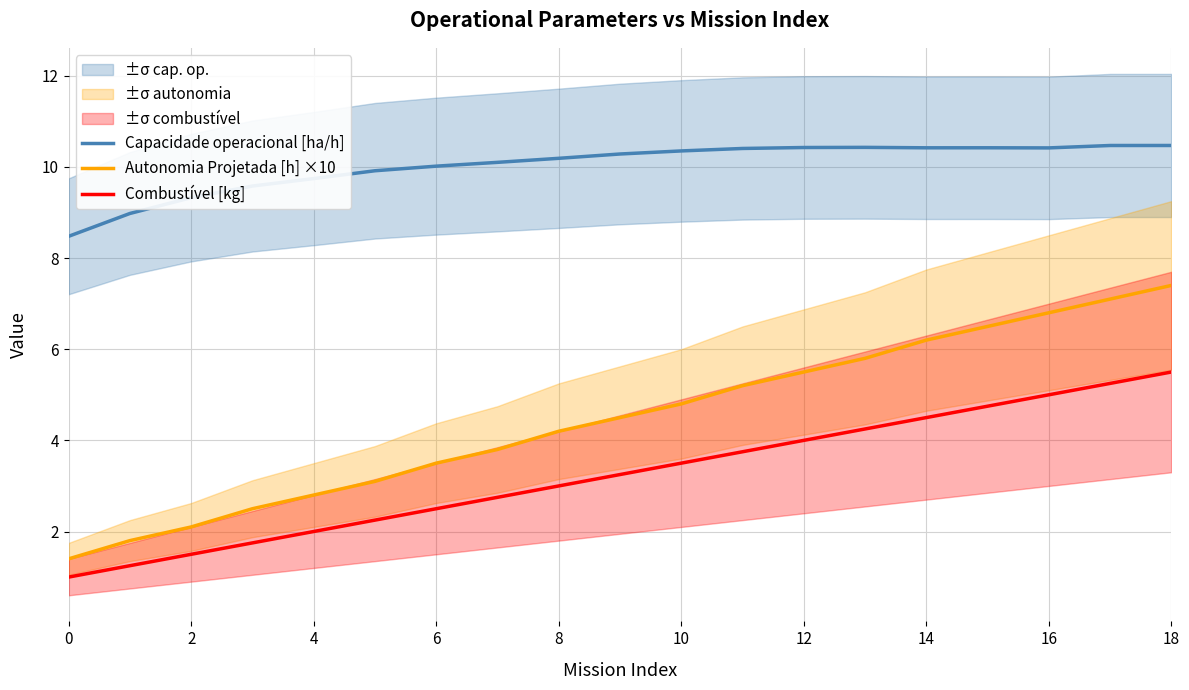

Is the value of Capacidade operacional [ha/h] at 0 greater than the value of Combustível [kg] at 4?

Yes